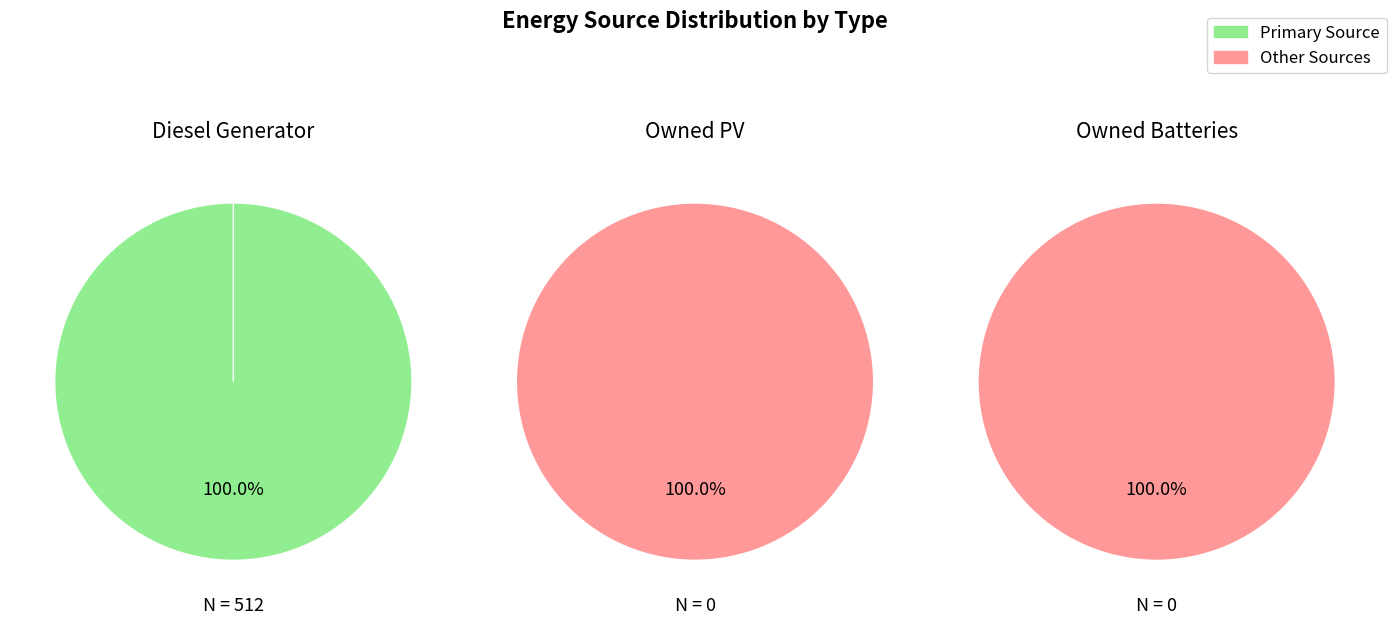

Count the number of slices in the pie.

3